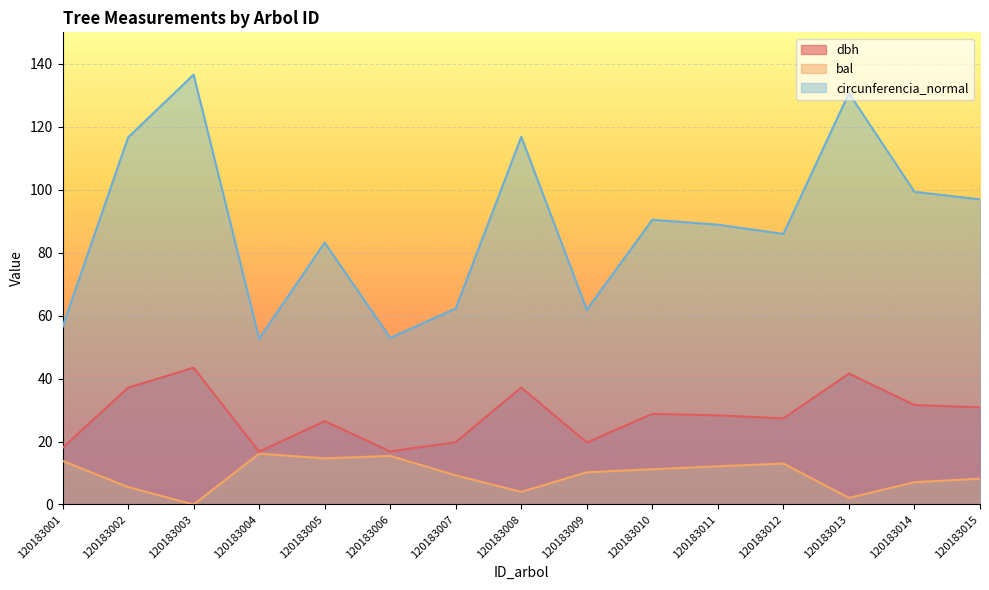

How many lines are shown in the chart?

3